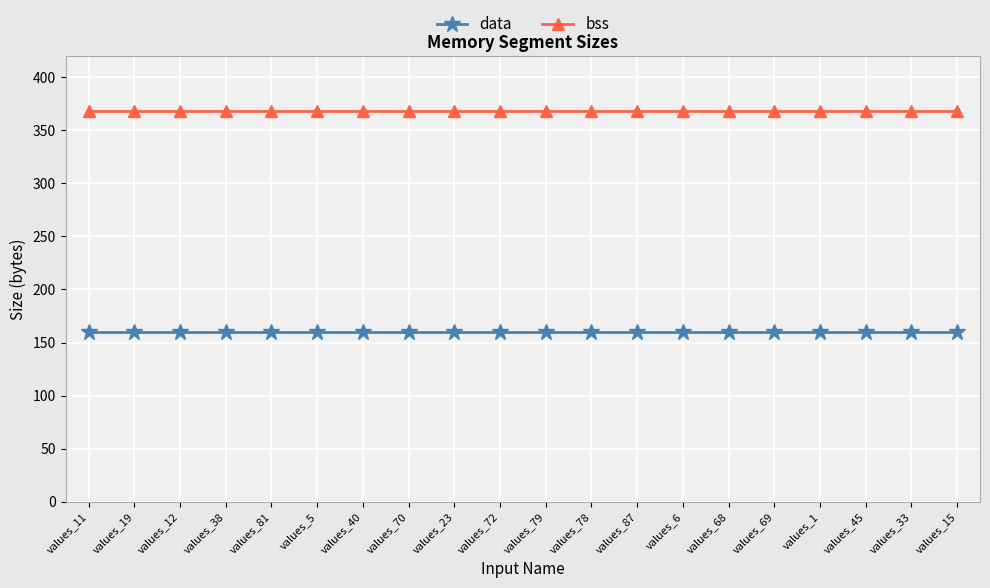

What are all the series names shown in the legend?

data, bss